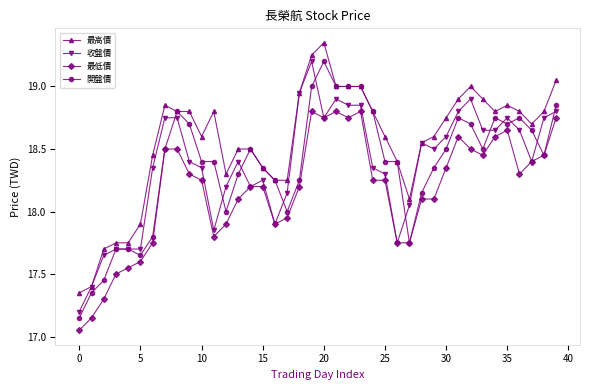

True or false: 最低價 has more than 0 points higher than both neighbors.

True